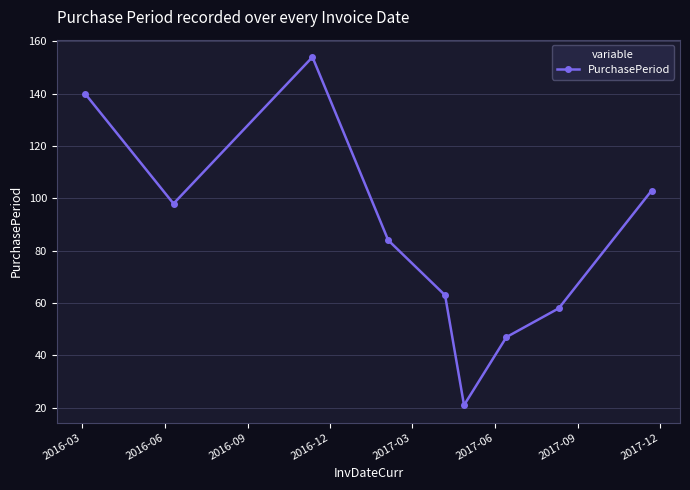

What is the value of the 5th point from the left?

63